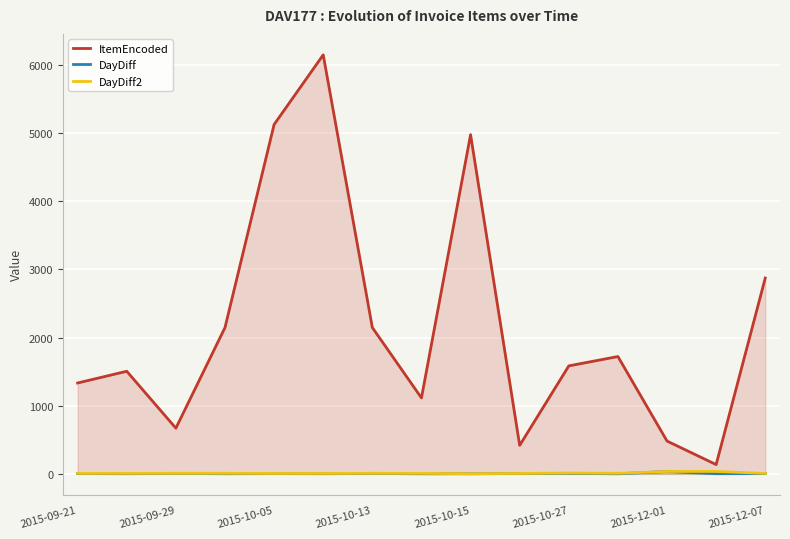

At which label is ItemEncoded closest to 3141?

2015-12-07